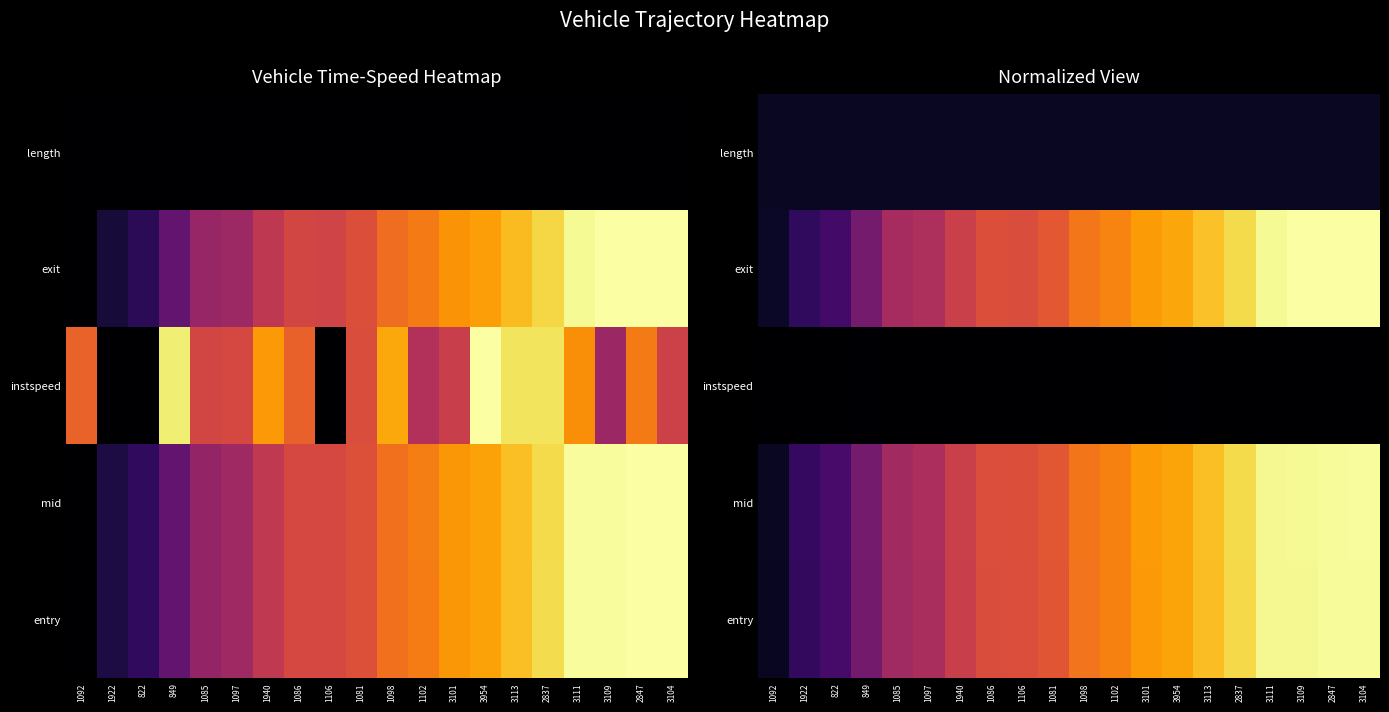

Rank the categories by mid value from highest to lowest.

3104, 2847, 3109, 3111, 2837, 3113, 3954, 3101, 1102, 1098, 1081, 1106, 1086, 1940, 1097, 1085, 849, 822, 1922, 1092